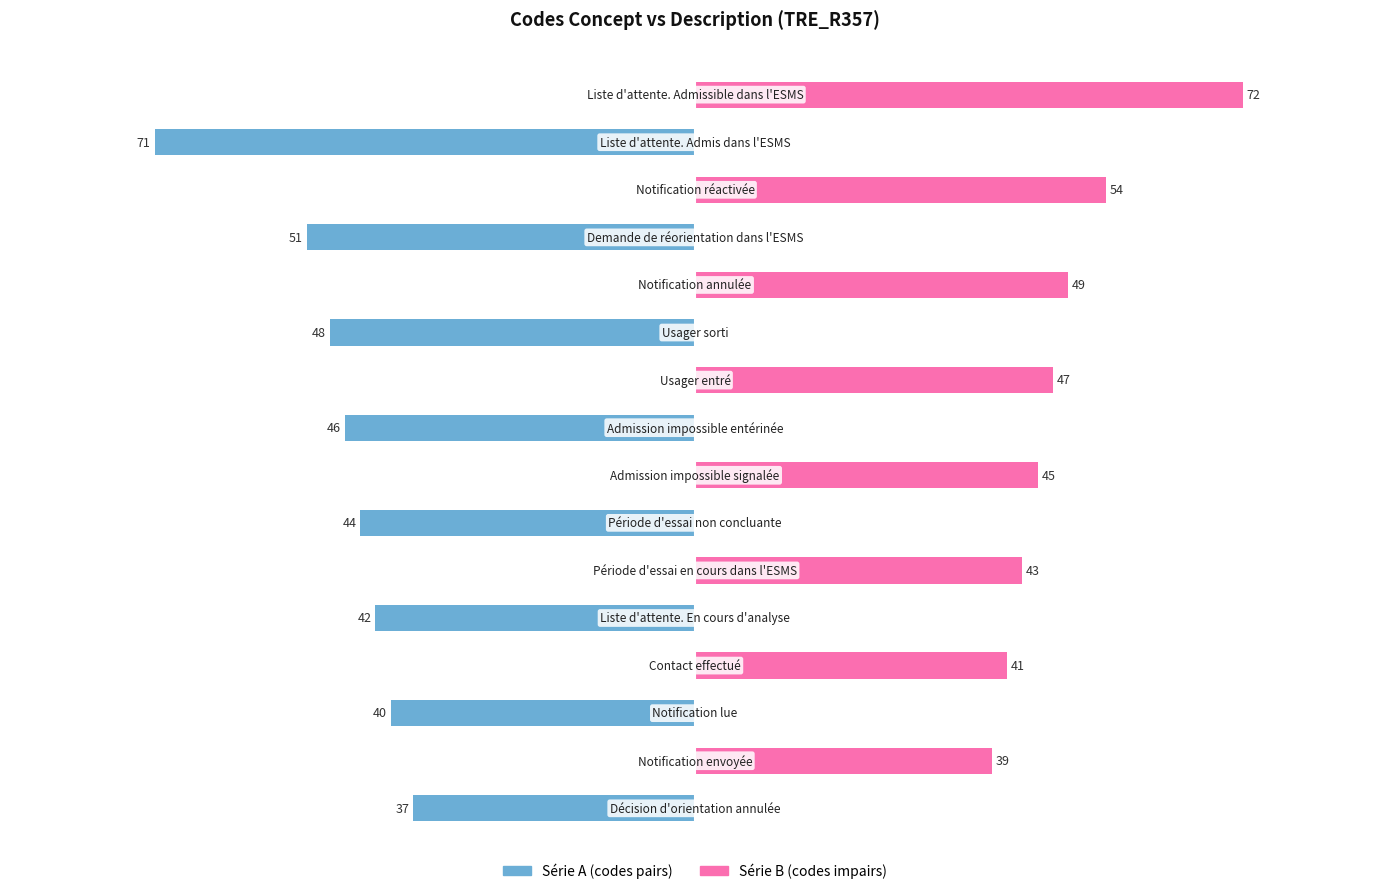

At how many categories does at least one series exceed -8?

16